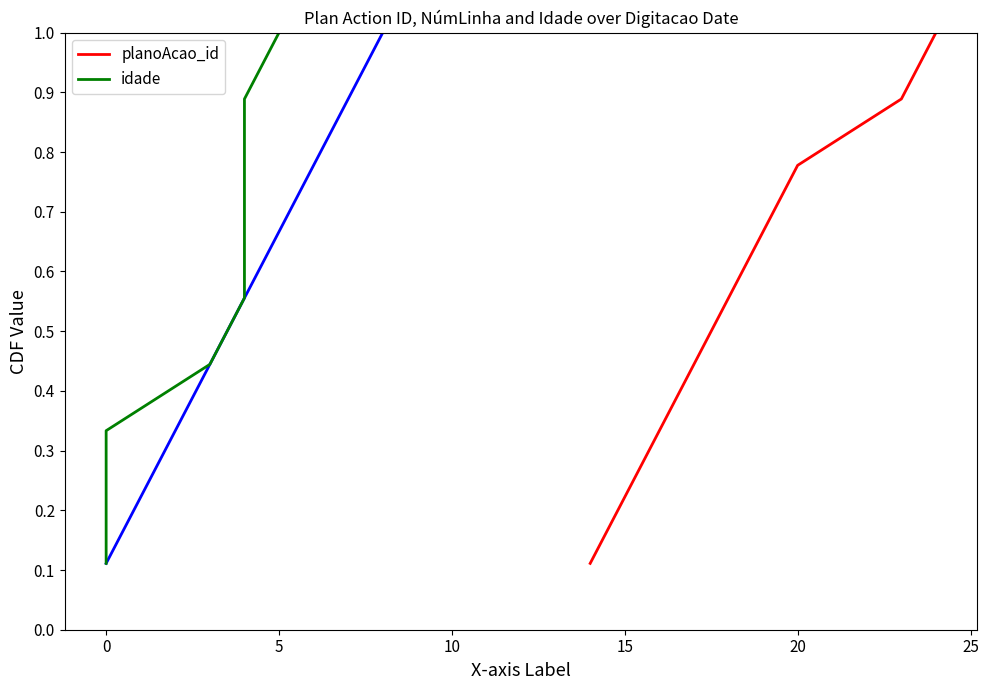

What is the maximum value for planoAcao_id?

1.0